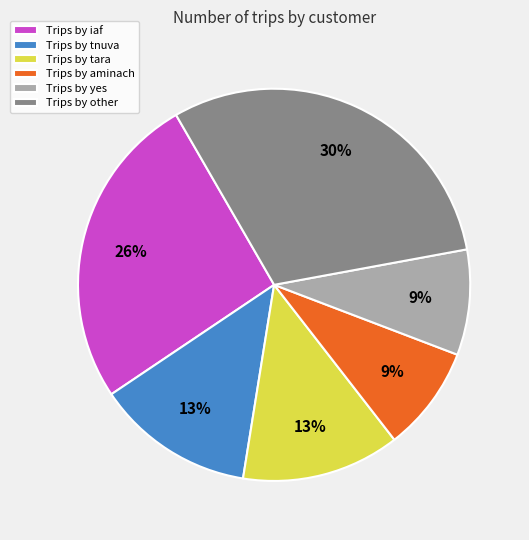

Is Trips by aminach the majority of the pie?

No